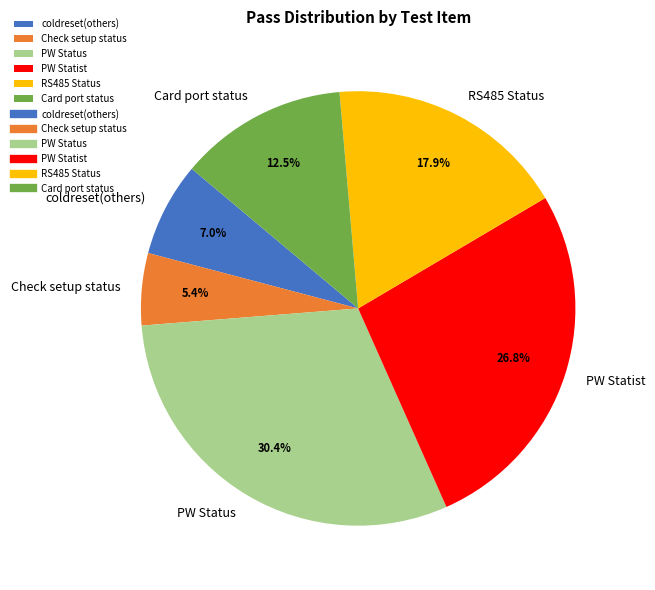

Does any single category account for the majority?

No